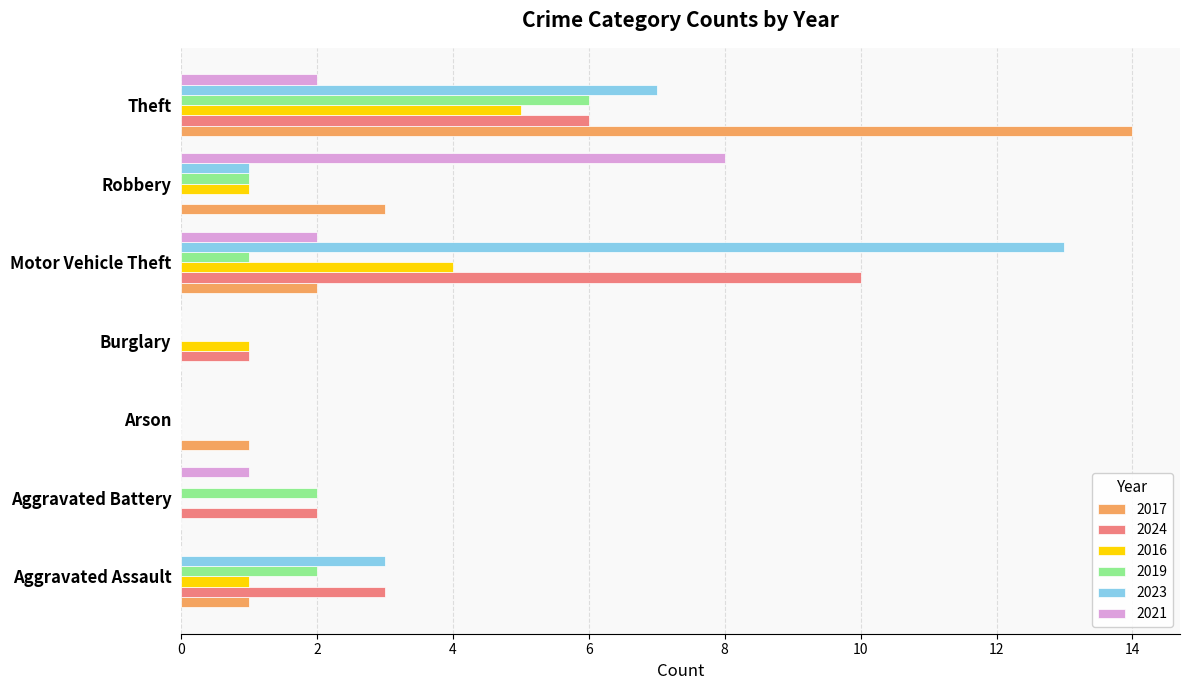

Which series changed the most between Aggravated Assault and Robbery?

2021